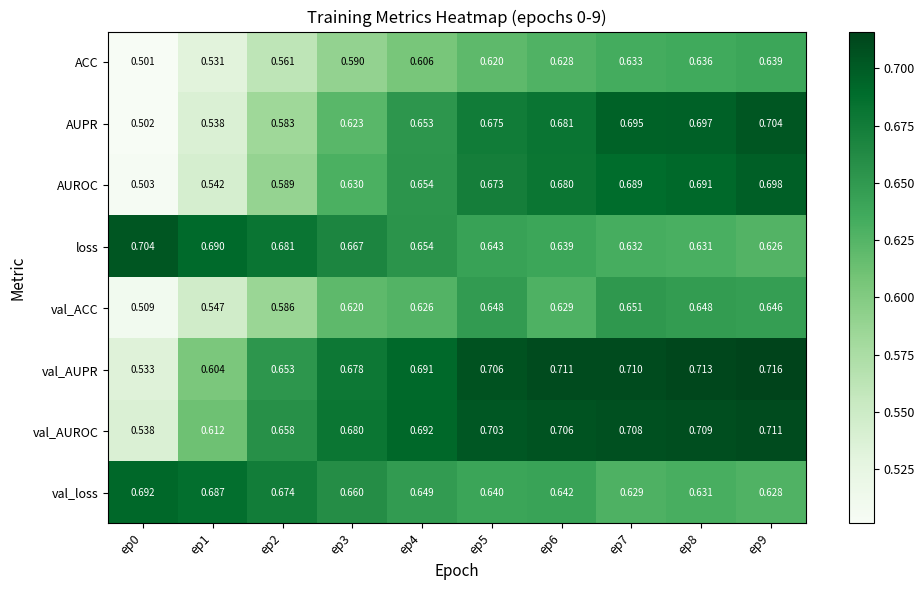

Which series has the largest total across all categories?

val_AUROC